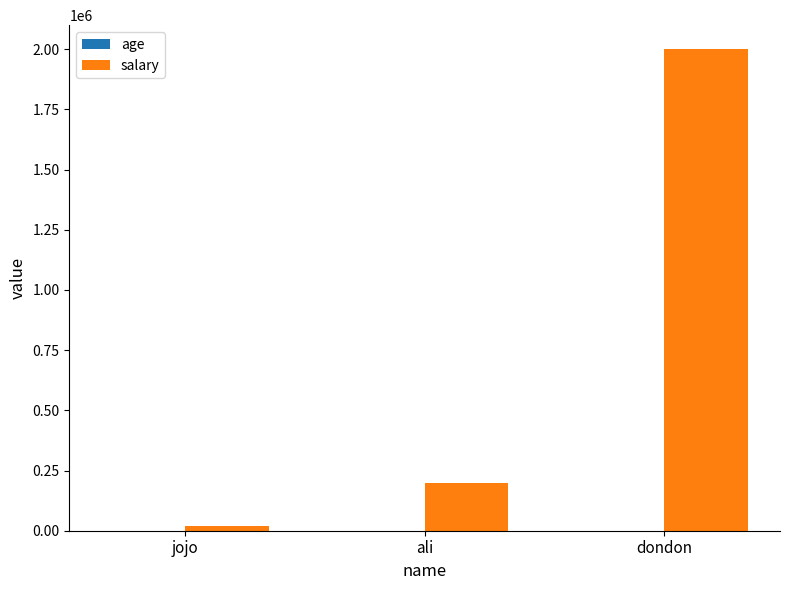

Between jojo and ali, which series saw the biggest shift?

salary